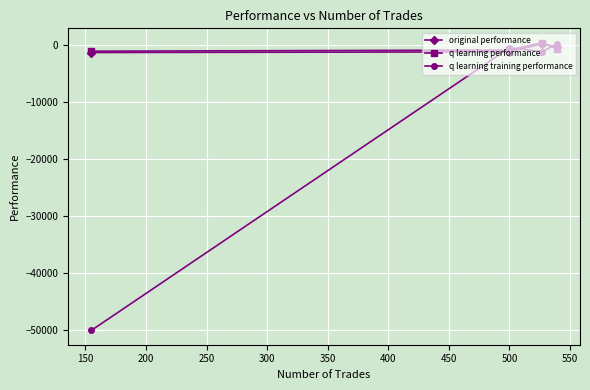

Which series has the widest spread of values?

q learning training performance